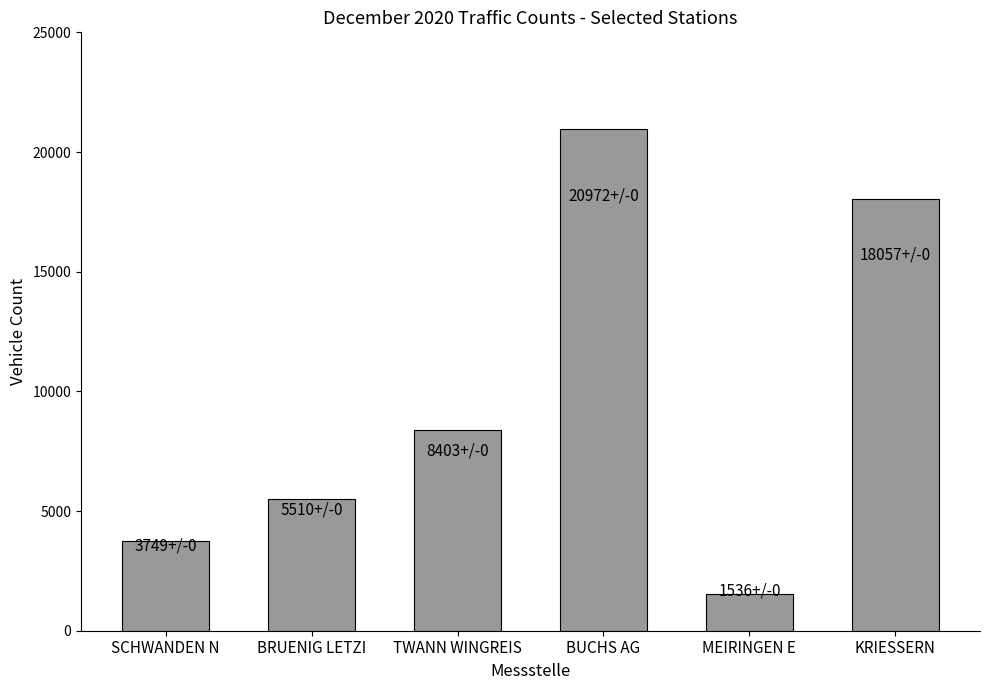

What is the smallest value displayed?

1536